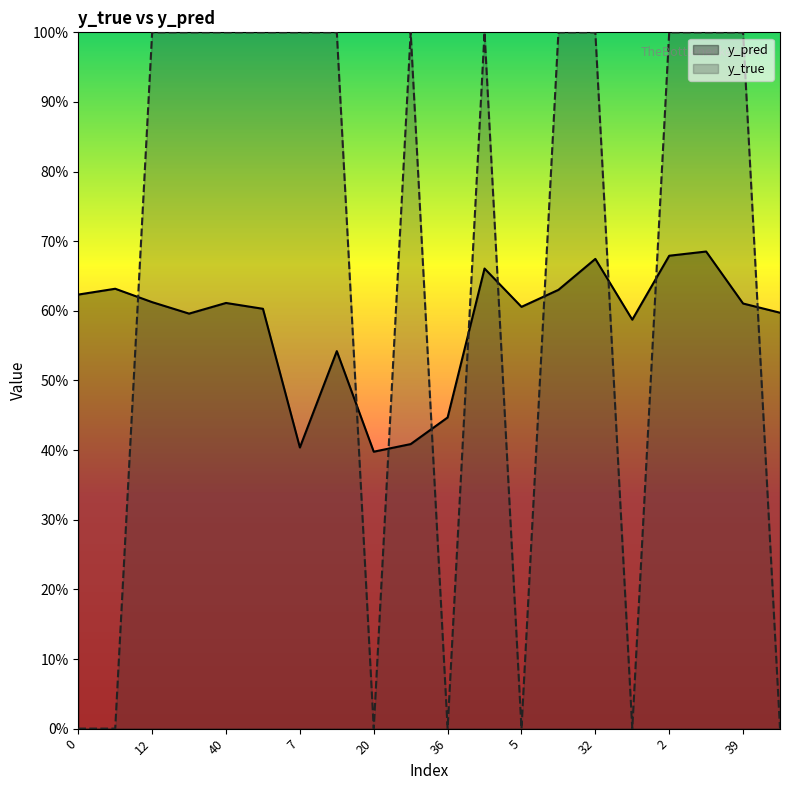

The value of y_true at 20 is -0.6. True or false?

False